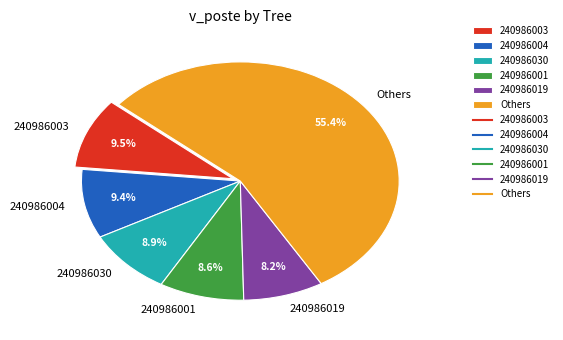

Does any single category account for the majority?

Yes